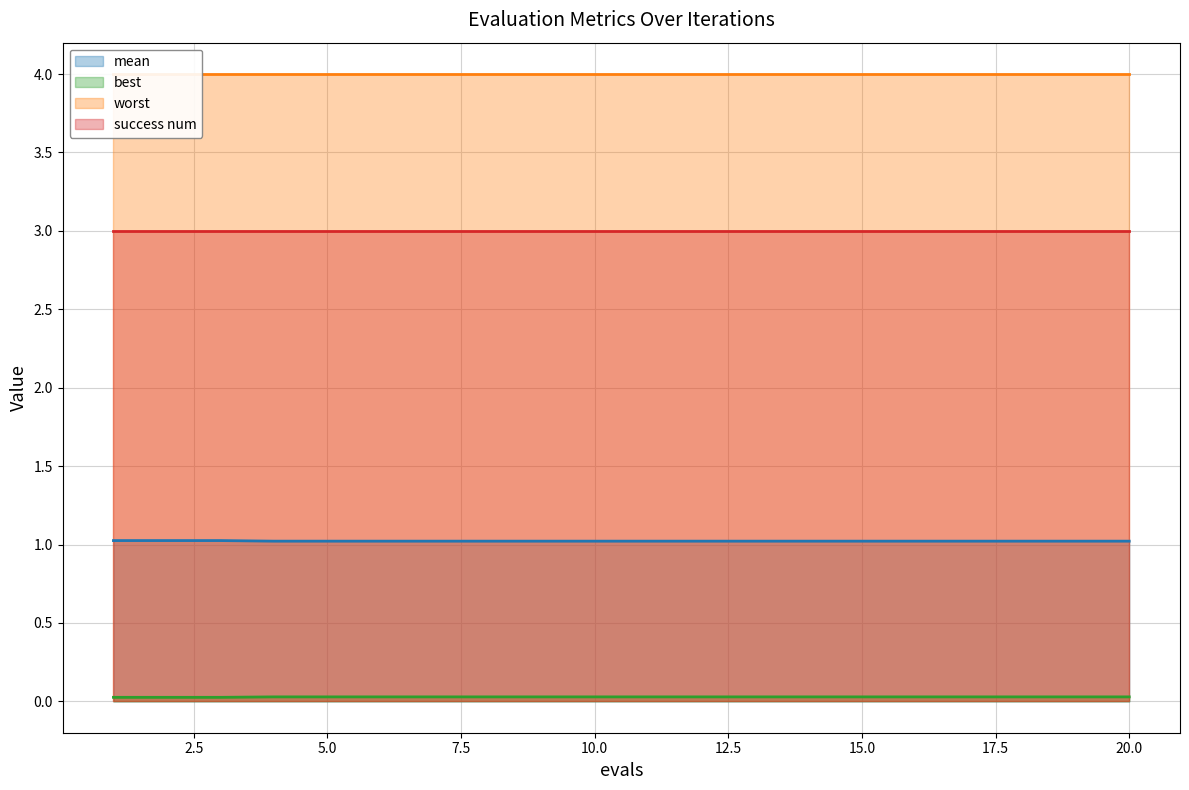

What is the highest value of the mean series?

1.0